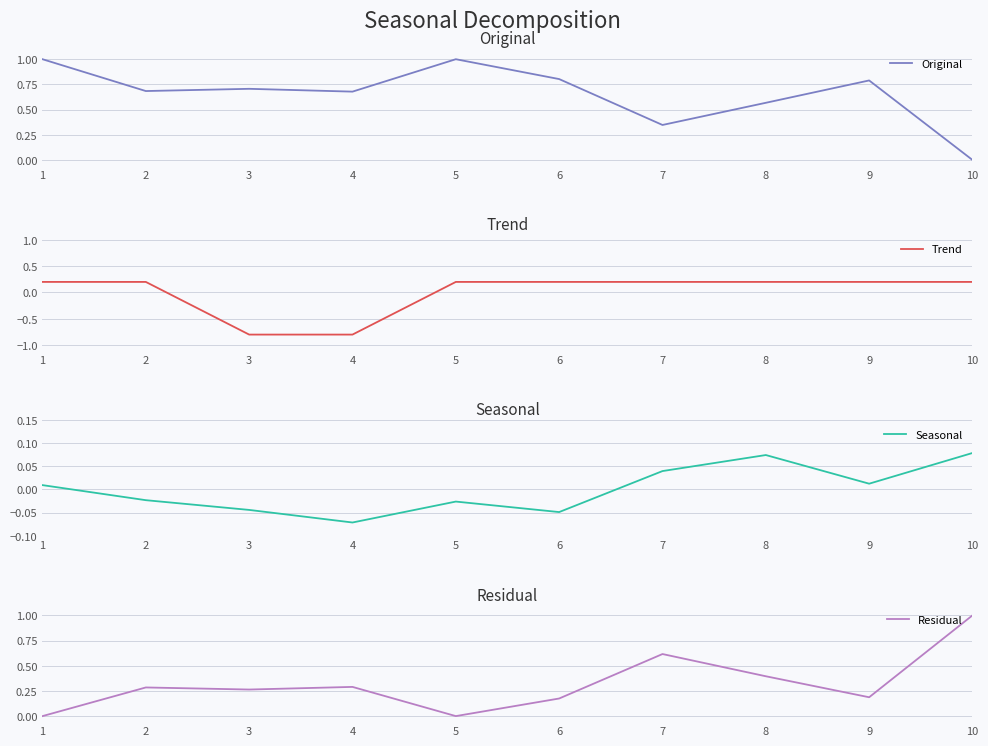

Which series has the largest range (max minus min)?

Original